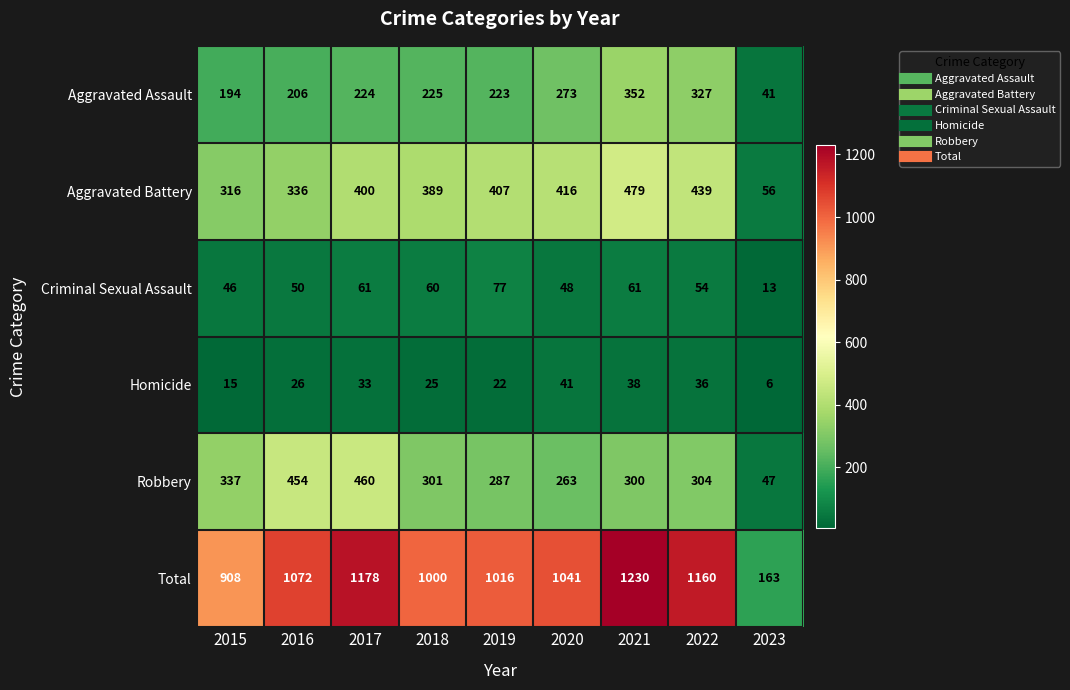

Rank the categories by Homicide value from highest to lowest.

2020, 2021, 2022, 2017, 2016, 2018, 2019, 2015, 2023